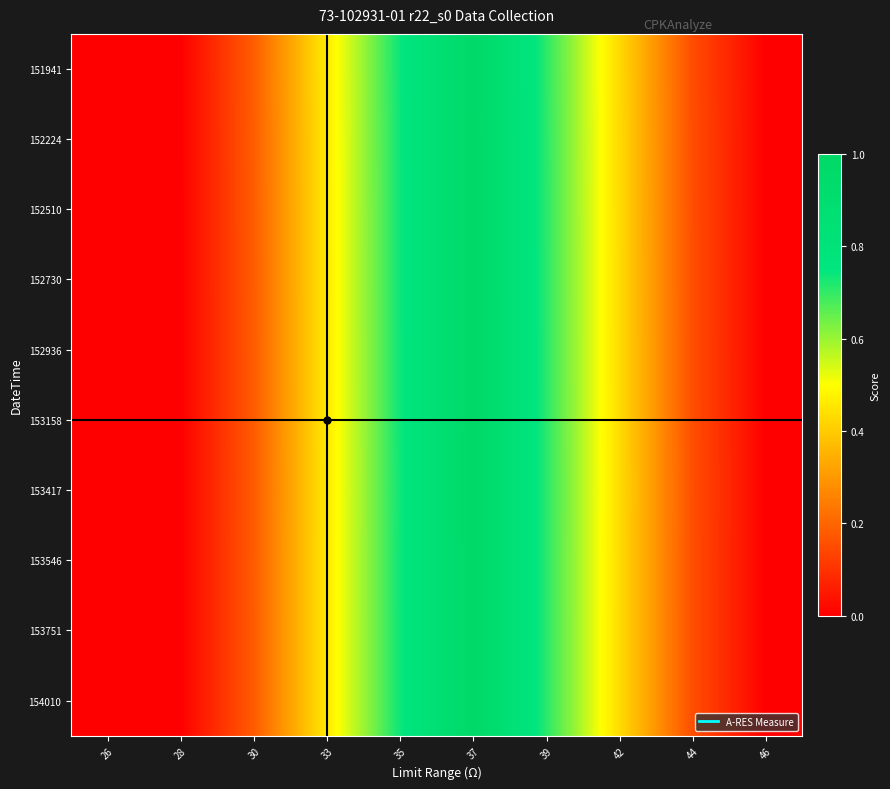

Reading left to right, list all the values displayed in this chart.

151941: 26=0.0	28=0.0	30=0.2	33=0.5	35=0.7	37=1.0	39=0.7	42=0.4	44=0.1	46=0.0
152224: 26=0.0	28=0.0	30=0.2	33=0.5	35=0.7	37=1.0	39=0.7	42=0.4	44=0.2	46=0.0
152510: 26=0.0	28=0.0	30=0.2	33=0.5	35=0.7	37=1.0	39=0.7	42=0.4	44=0.2	46=0.0
152730: 26=0.0	28=0.0	30=0.2	33=0.5	35=0.7	37=1.0	39=0.7	42=0.4	44=0.2	46=0.0
152936: 26=0.0	28=0.0	30=0.2	33=0.5	35=0.7	37=1.0	39=0.7	42=0.4	44=0.2	46=0.0
153158: 26=0.0	28=0.0	30=0.2	33=0.5	35=0.7	37=1.0	39=0.7	42=0.4	44=0.2	46=0.0
153417: 26=0.0	28=0.0	30=0.2	33=0.5	35=0.7	37=1.0	39=0.7	42=0.4	44=0.2	46=0.0
153546: 26=0.0	28=0.0	30=0.2	33=0.5	35=0.7	37=1.0	39=0.7	42=0.4	44=0.2	46=0.0
153751: 26=0.0	28=0.0	30=0.2	33=0.5	35=0.7	37=1.0	39=0.7	42=0.4	44=0.2	46=0.0
154010: 26=0.0	28=0.0	30=0.2	33=0.5	35=0.7	37=1.0	39=0.7	42=0.4	44=0.2	46=0.0